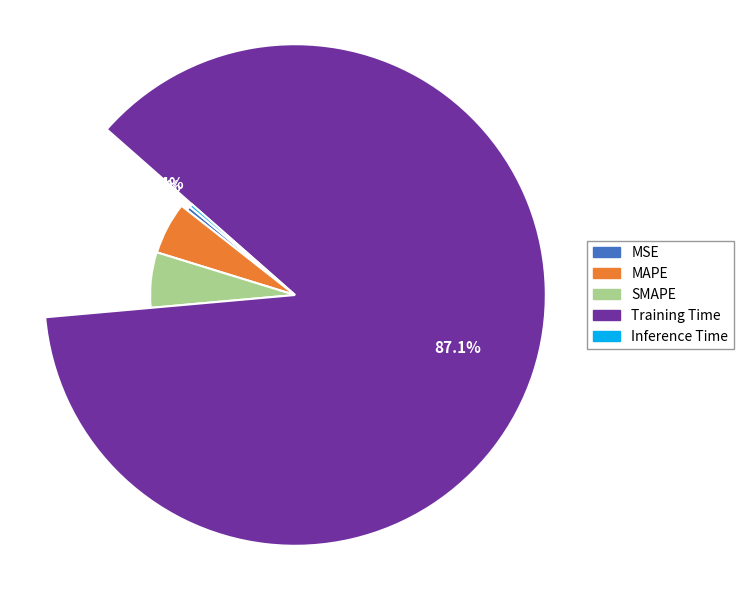

Which slice represents more than half of the pie?

Training Time